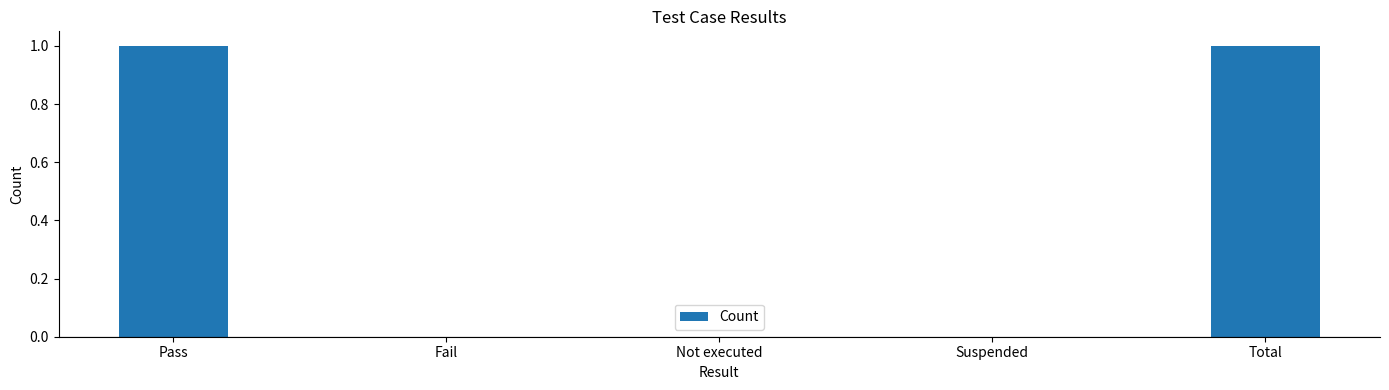

What is the change in value from Not executed to Total?

+1